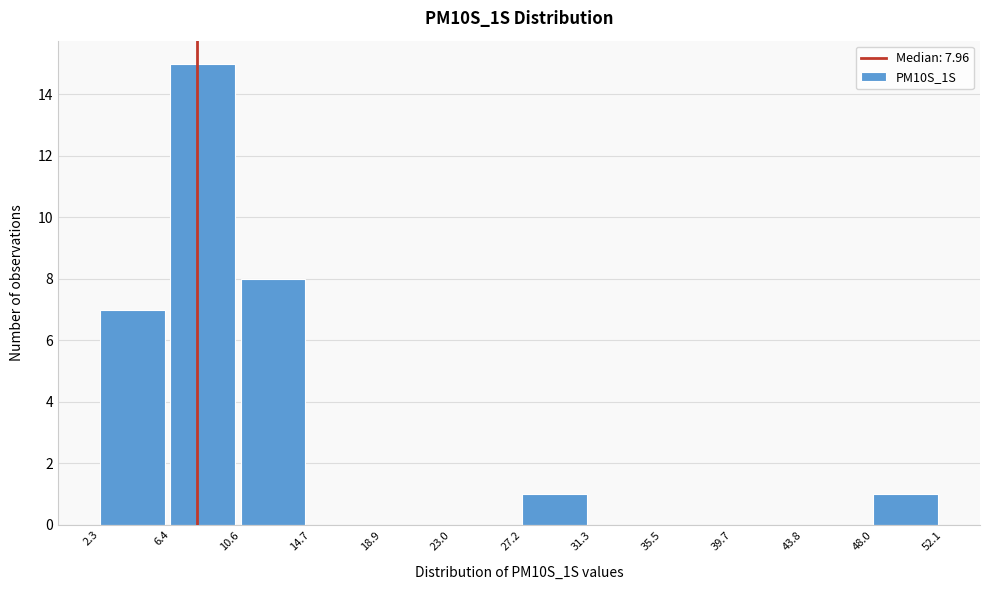

Over which range of the x-axis is the bar tallest?

6.4 to 10.6